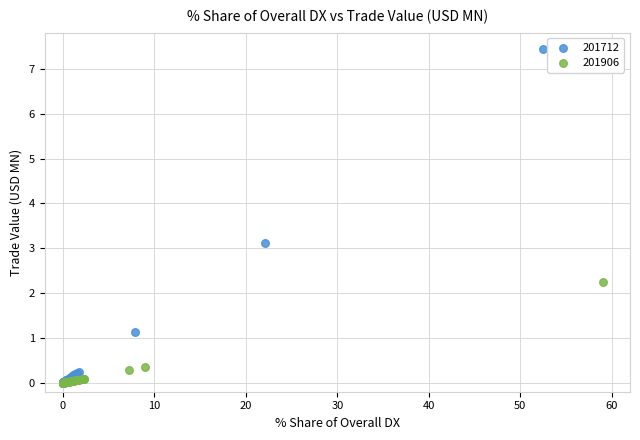

Which series has the largest Y range (max minus min)?

201712